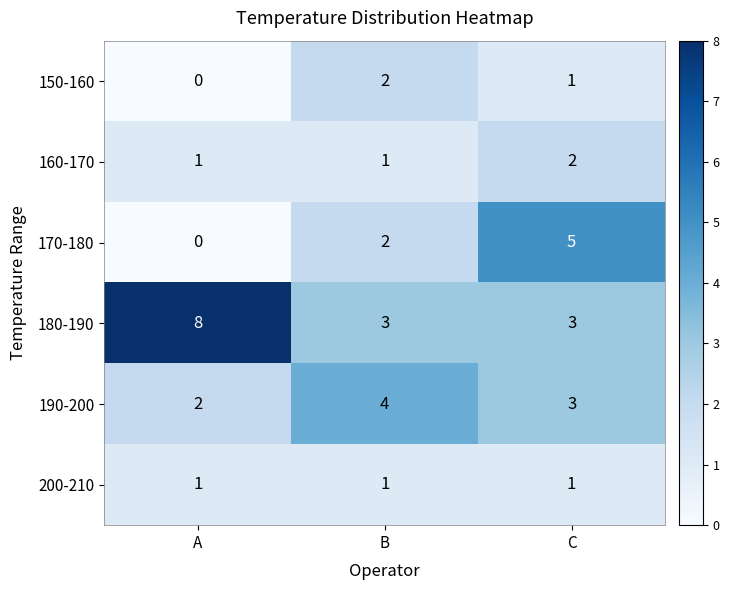

Which series has the largest total across all categories?

180-190